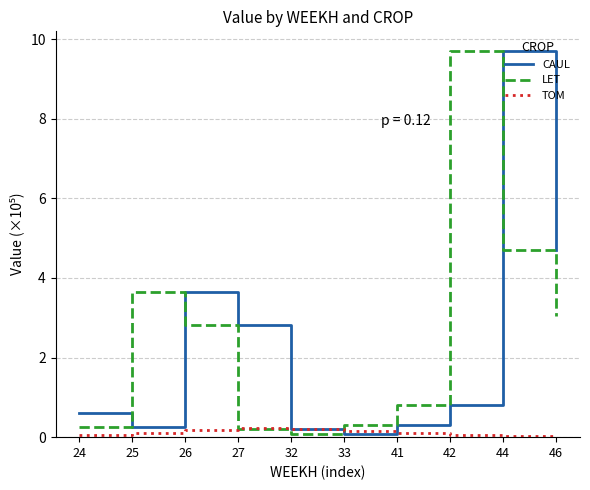

At which label does LET reach its peak?

42